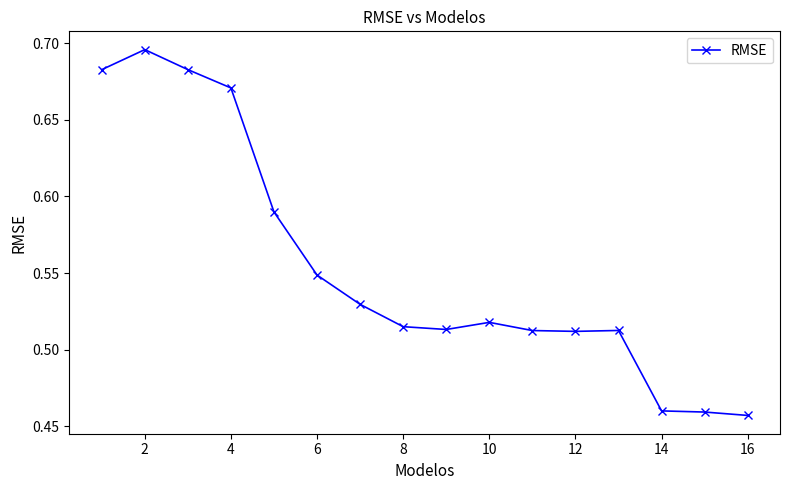

True or false: there are more than 1 points higher than both neighbors.

True